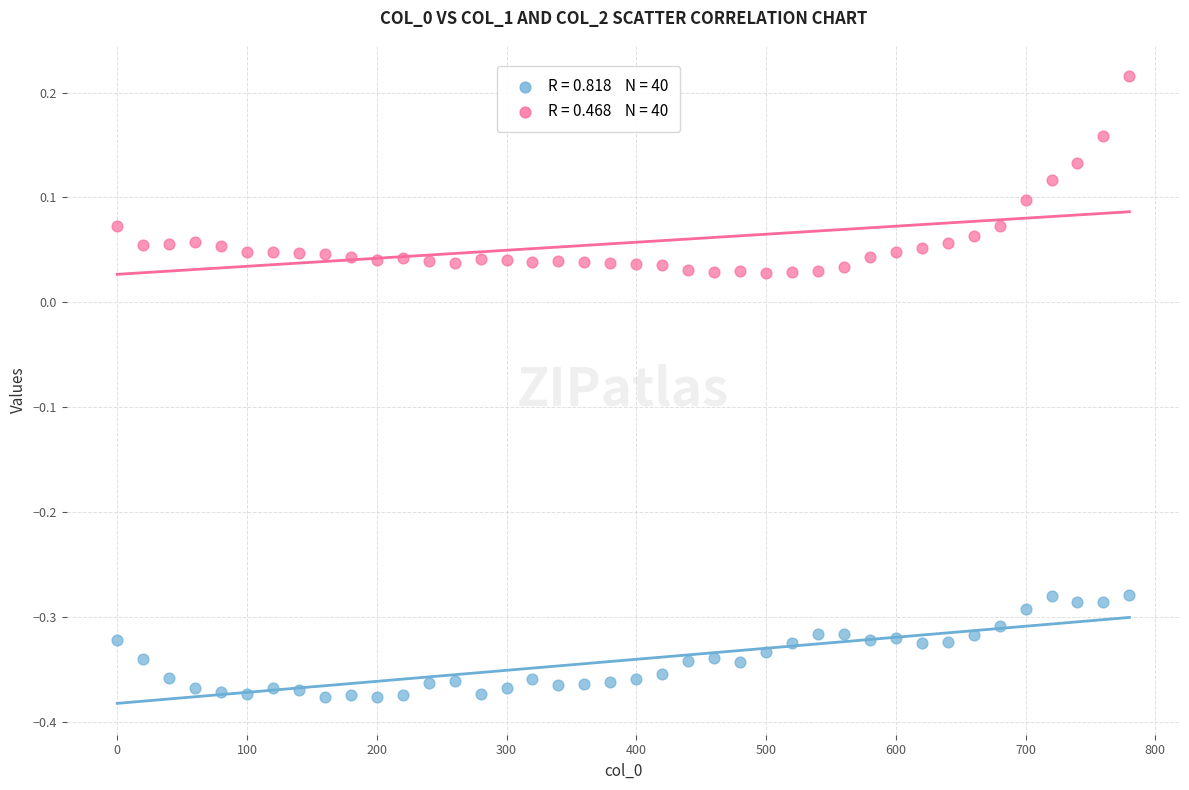

Across all data points, what is the range of X values (max minus min)?

780.0